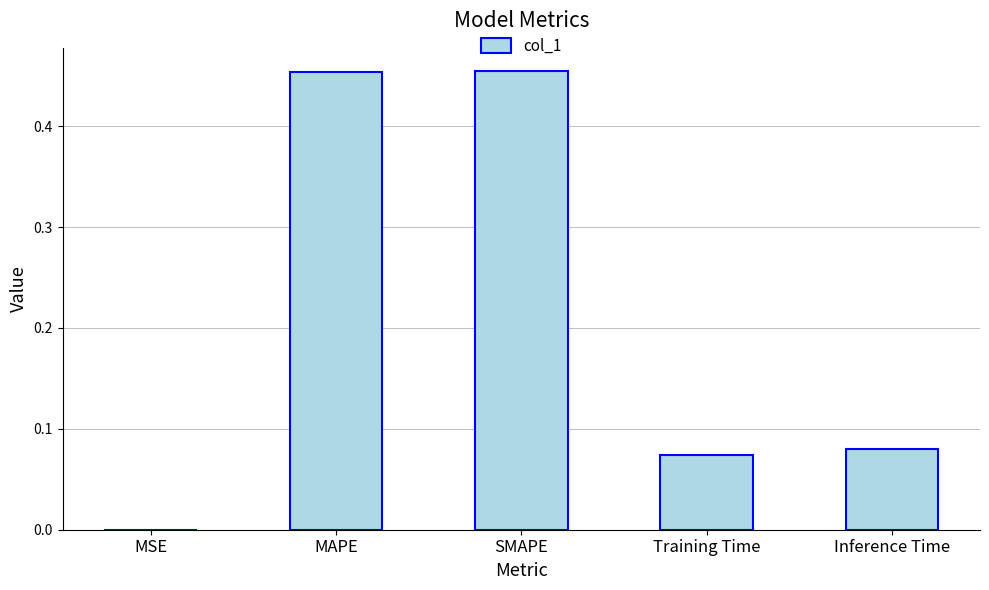

Are the bars horizontal?

No